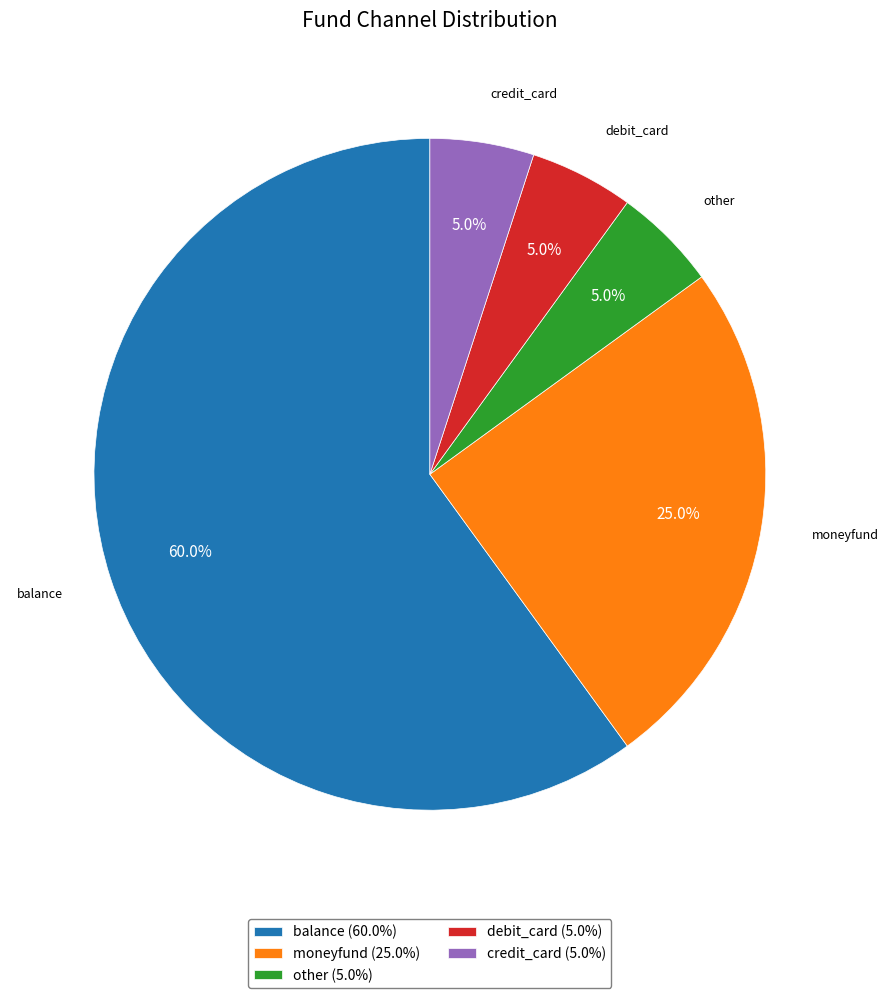

True or false: moneyfund accounts for 25% of the total.

True